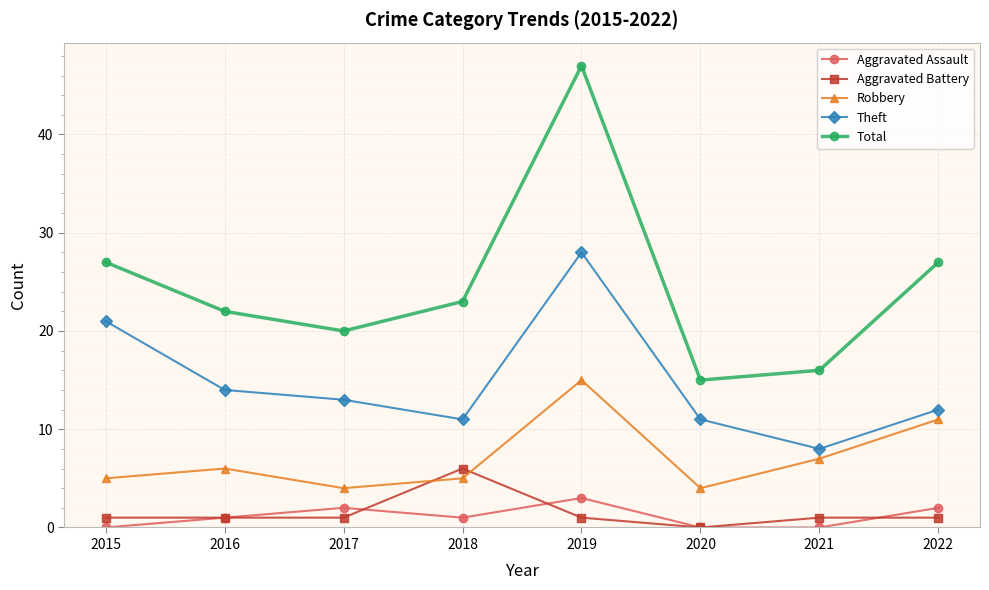

Which series has the largest total across all categories?

Total